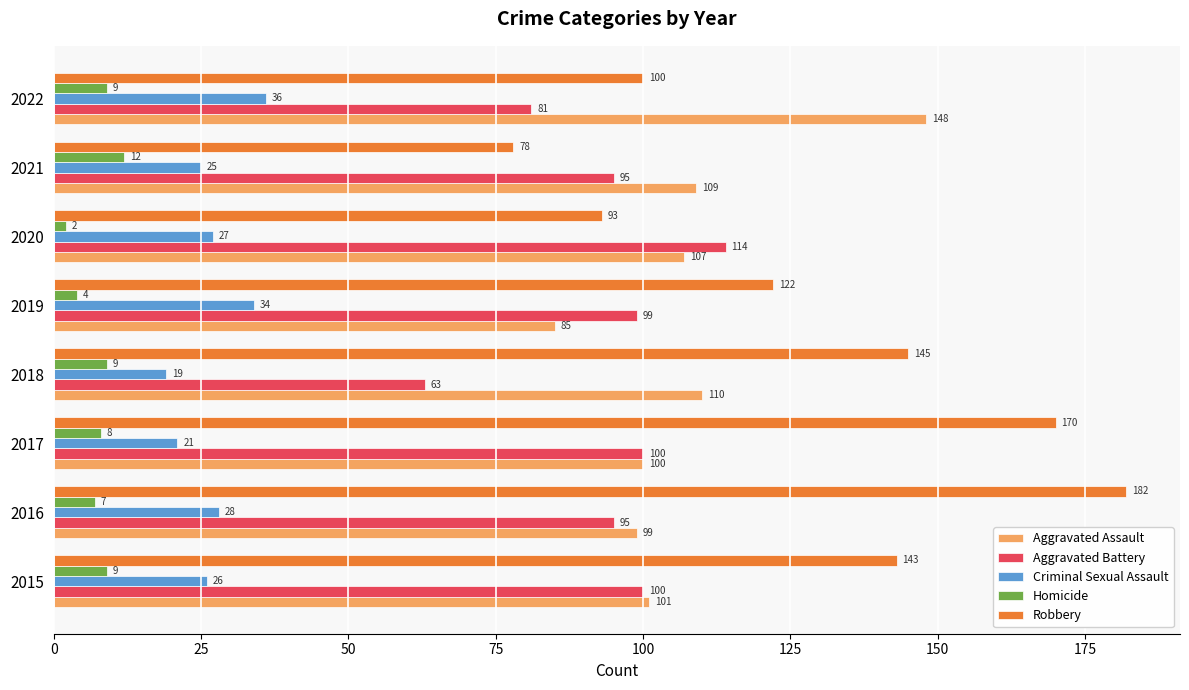

Rank the series by their maximum value, from lowest to highest.

Homicide, Criminal Sexual Assault, Aggravated Battery, Aggravated Assault, Robbery